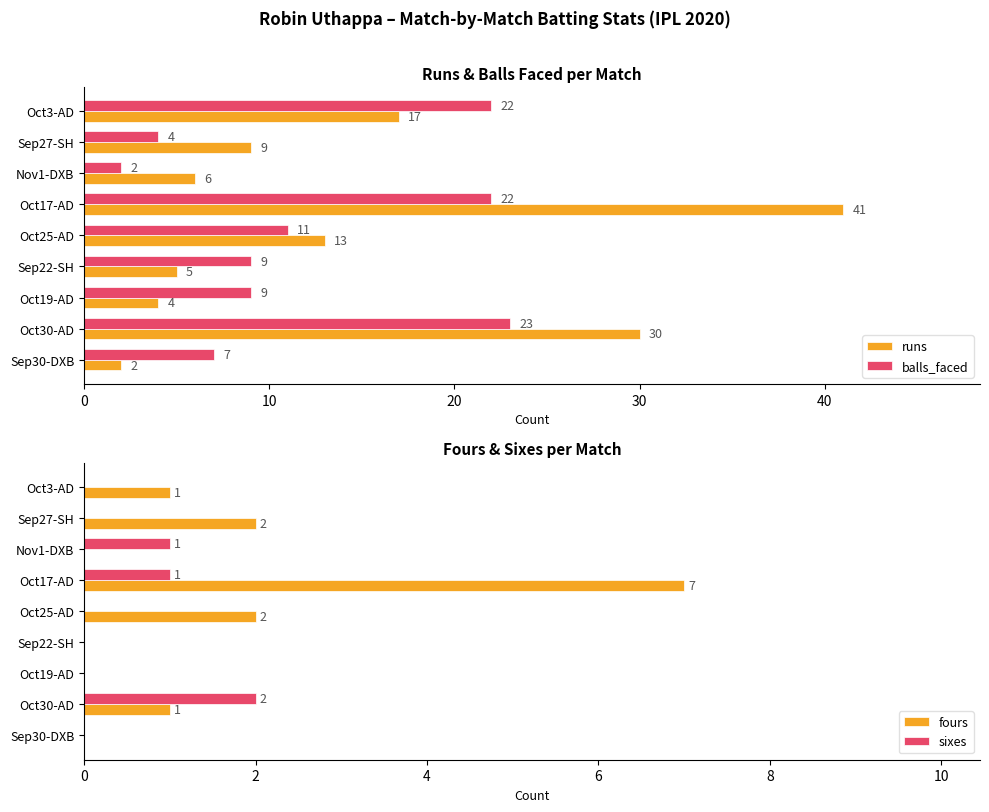

Reading left to right, extract all data points from this chart.

runs: 17	9	6	41	13	5	4	30	2
balls_faced: 22	4	2	22	11	9	9	23	7
fours: 1	2	0	7	2	0	0	1	0
sixes: 0	0	1	1	0	0	0	2	0